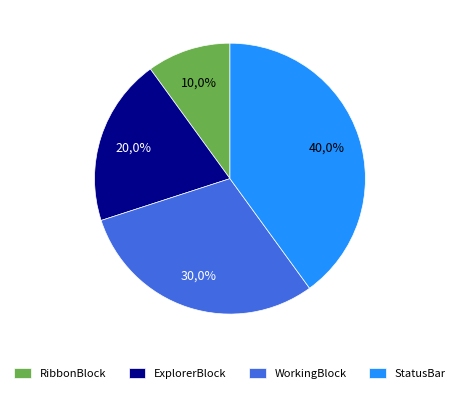

To the nearest percent, what portion does WorkingBlock represent?

30%